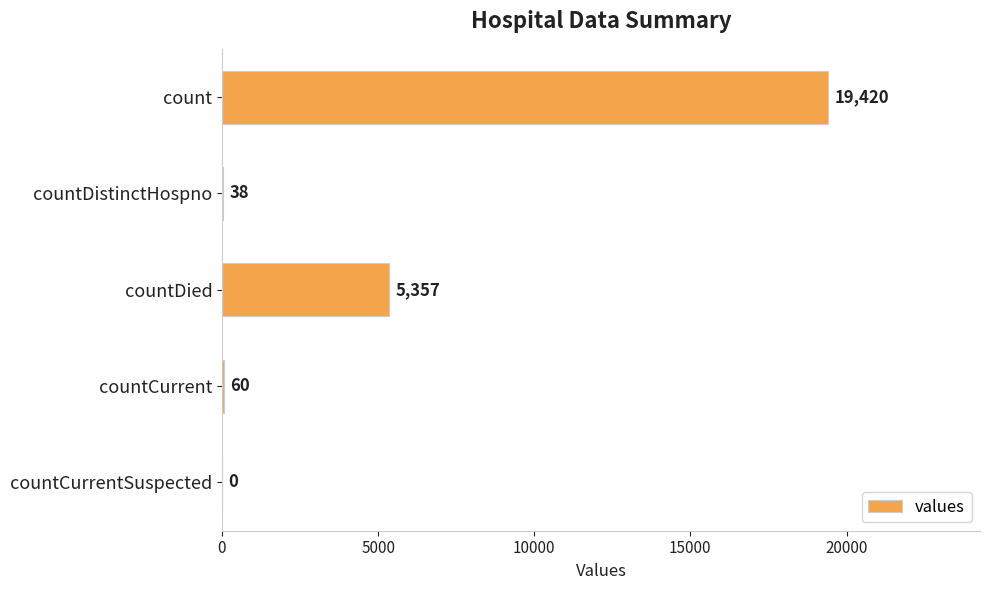

What is the average value?

4975